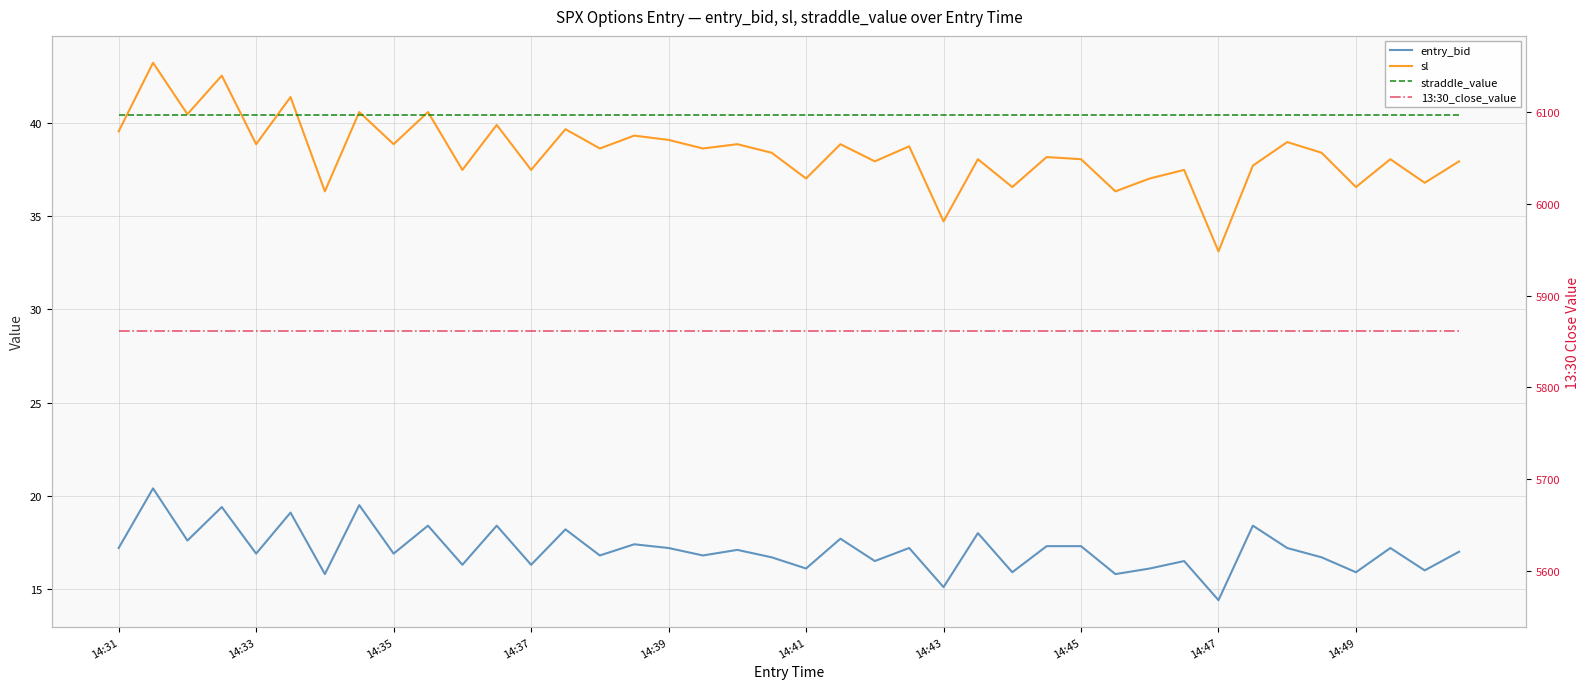

Is it true that straddle_value equals 40.5 at 21?

True